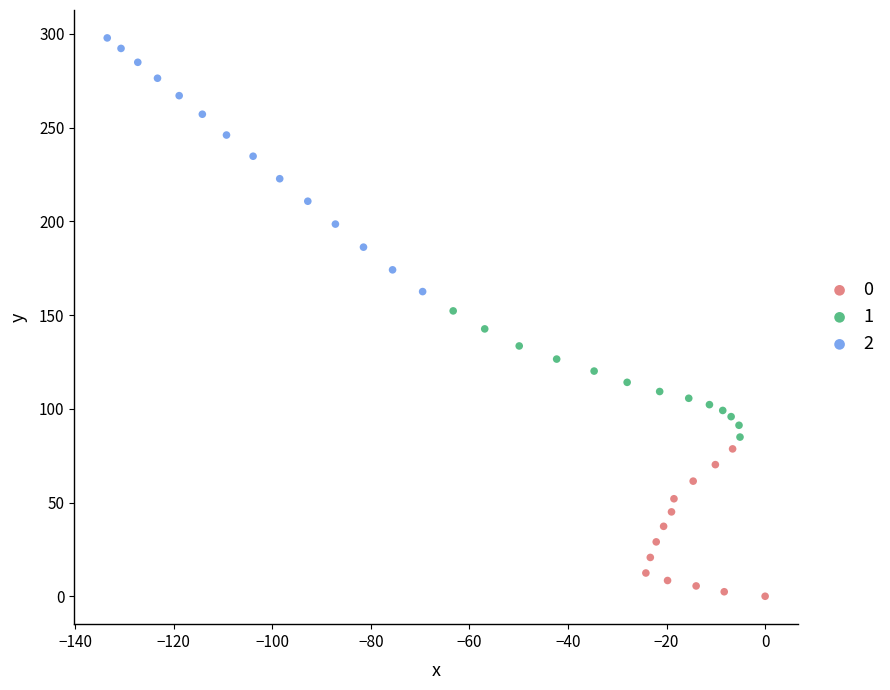

Which series reaches the minimum Y coordinate?

0